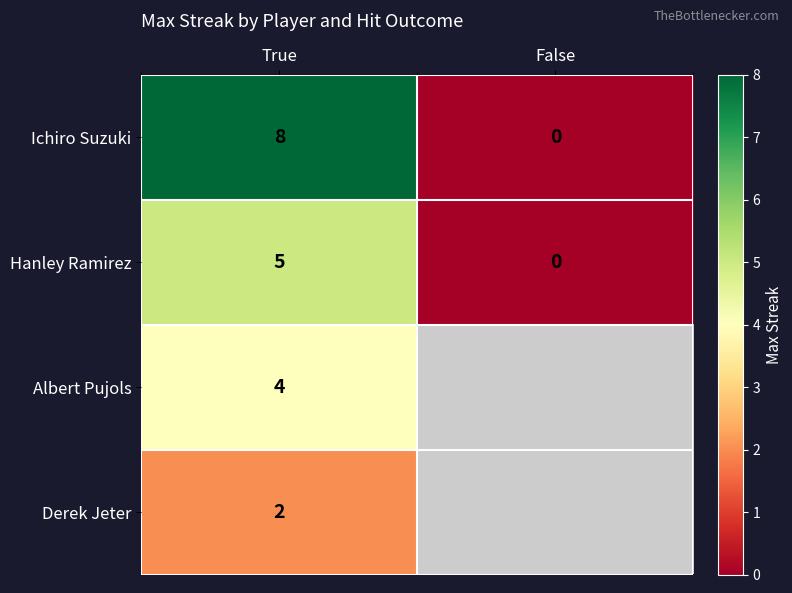

What is the difference between the highest and lowest values at True?

6